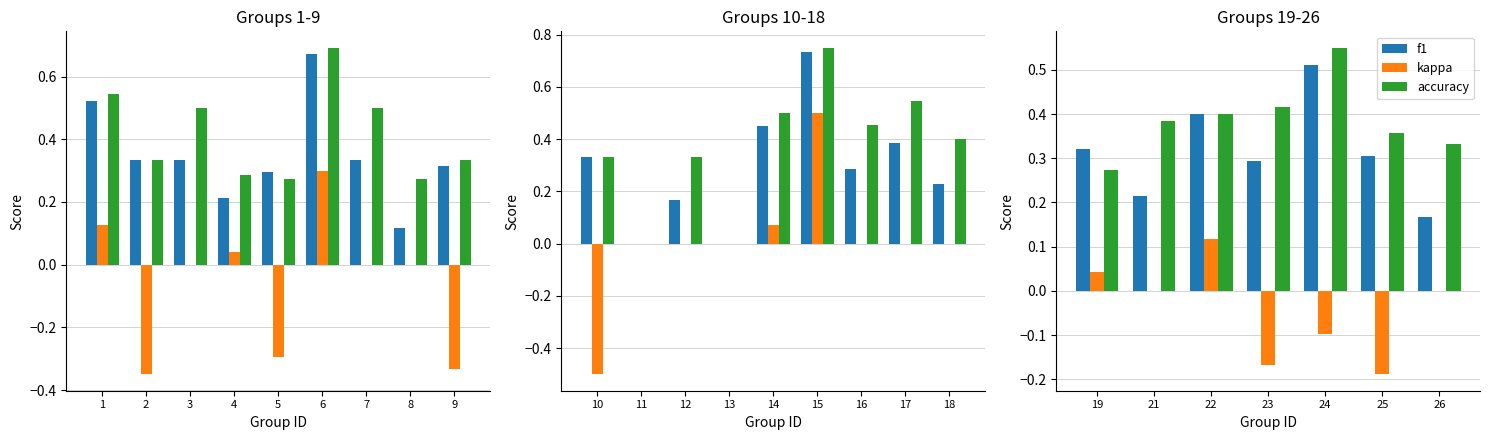

What is the value of the f1 bar at the 6th from the left?

0.3